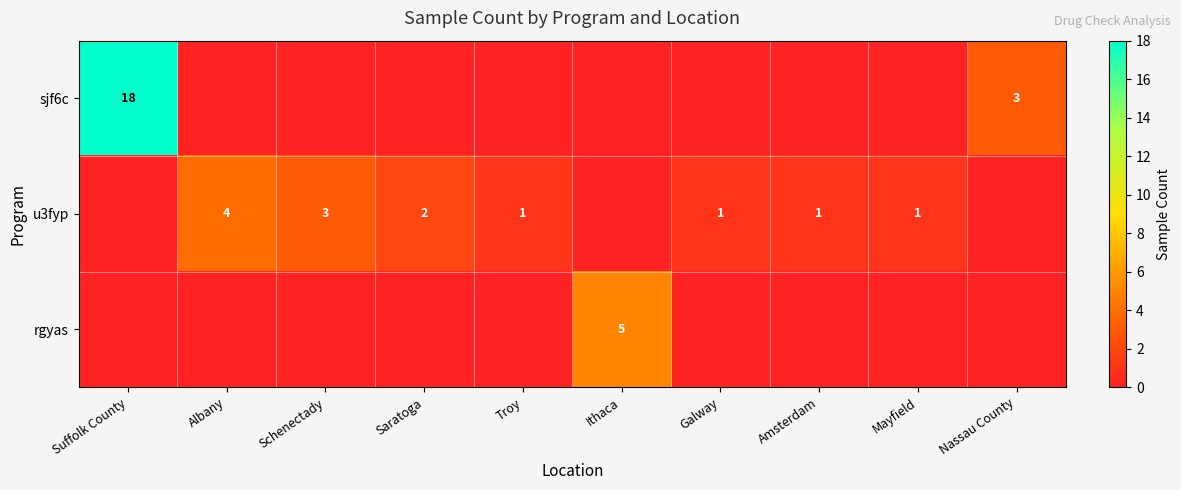

Is it true that u3fyp equals 1 at Saratoga?

False